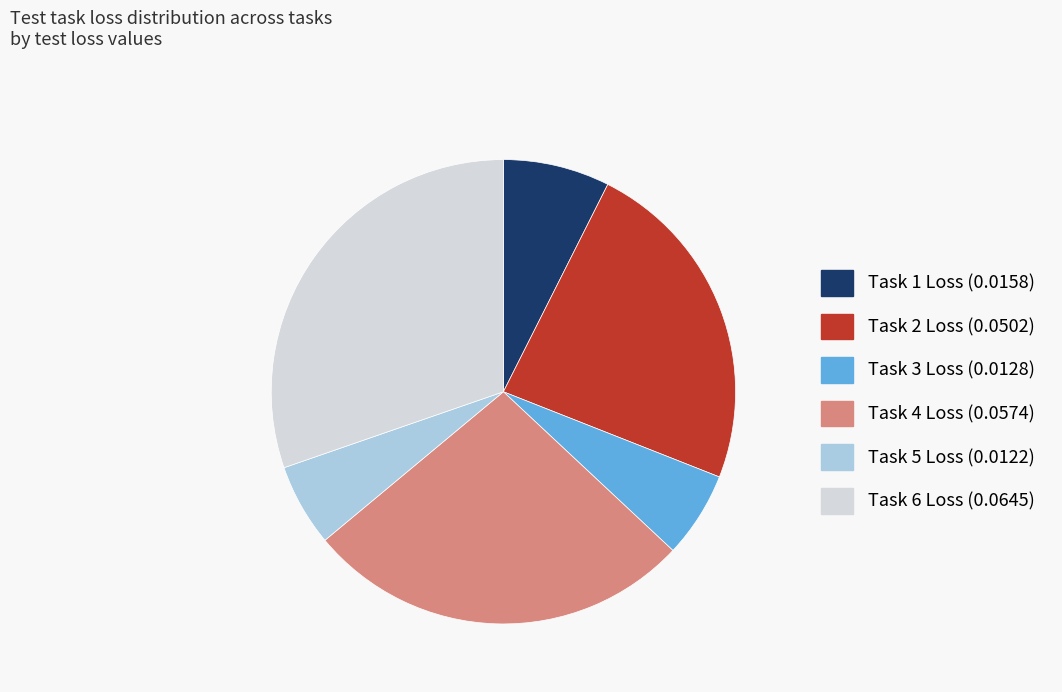

Do Task 3 Loss and Task 5 Loss together represent more than half of the pie?

No